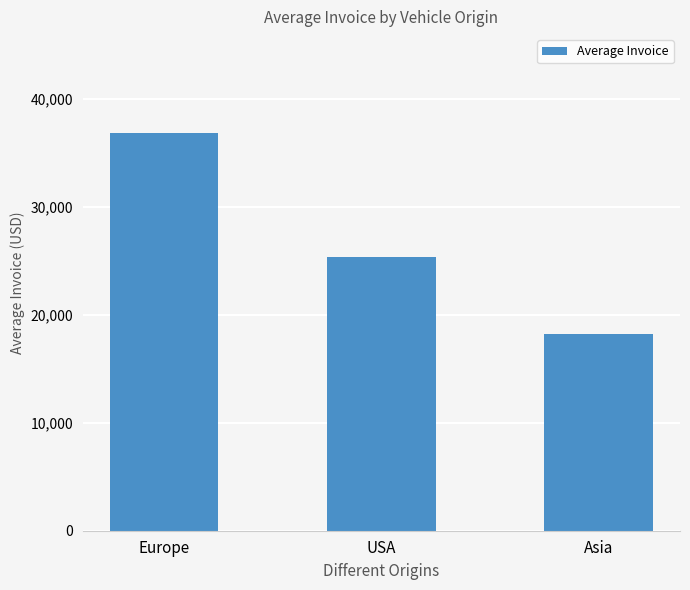

Reading right to left, what are all the values shown in this chart?

Asia=18200	USA=25371	Europe=36815